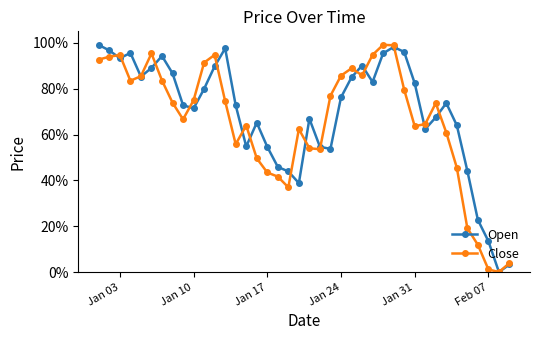

What are all the series names shown in the legend?

Open, Close